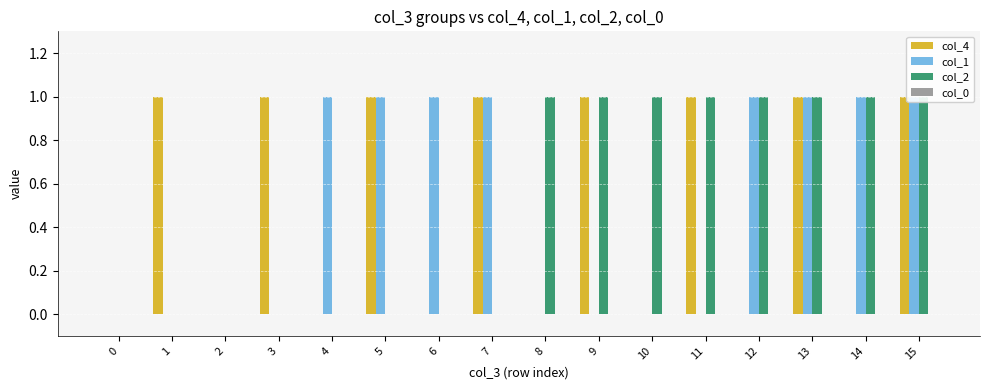

Count the number of categories in the chart.

16